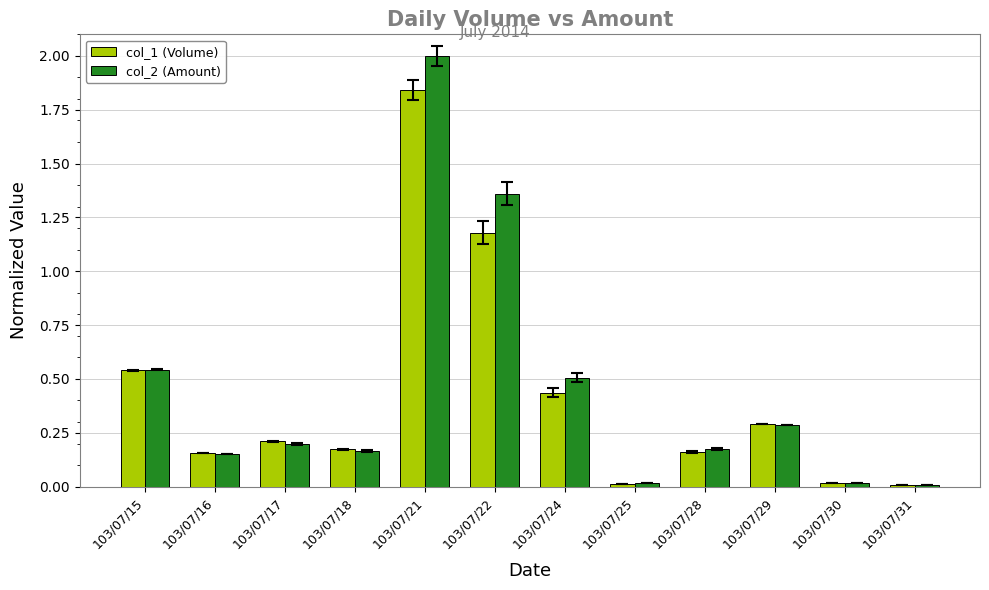

What is the difference between the maximum and second lowest values in the col_2 (Amount) series?

2.0